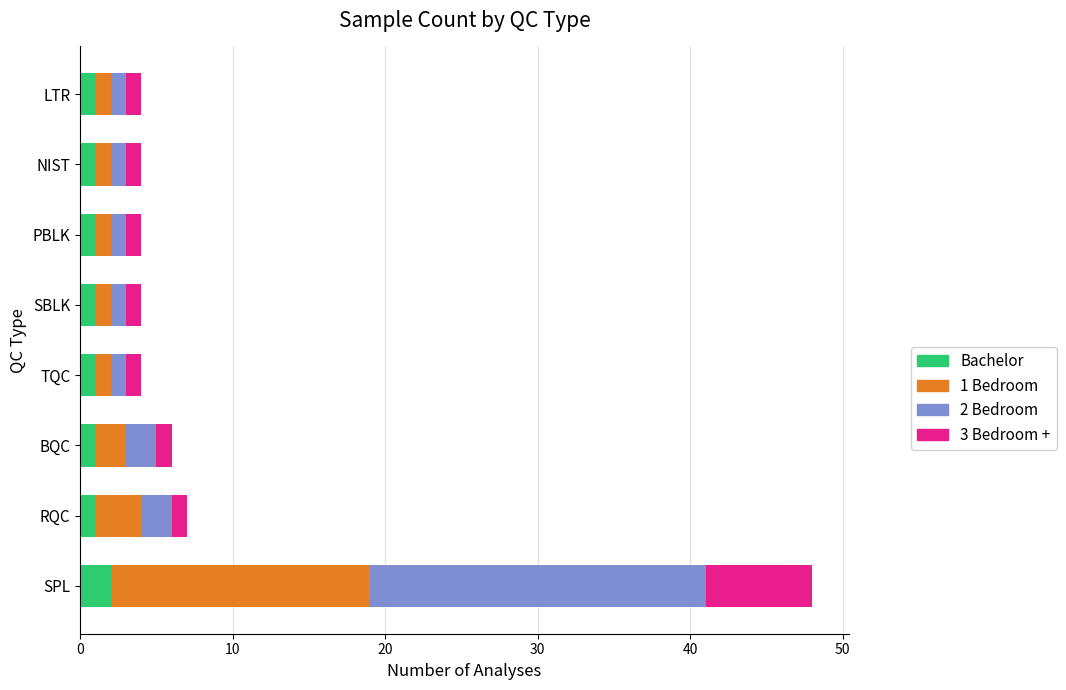

What is the total value across all series at SPL?

48